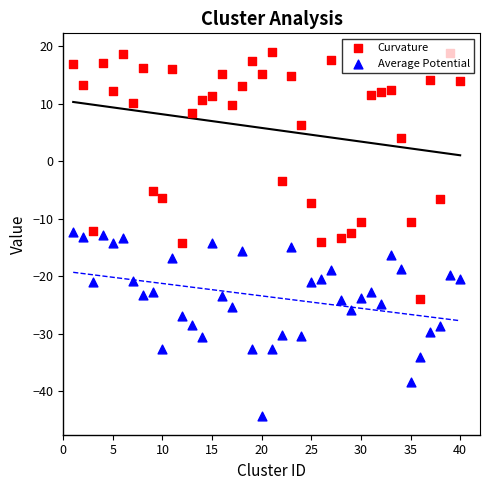

Which series has the largest total across all categories?

Curvature